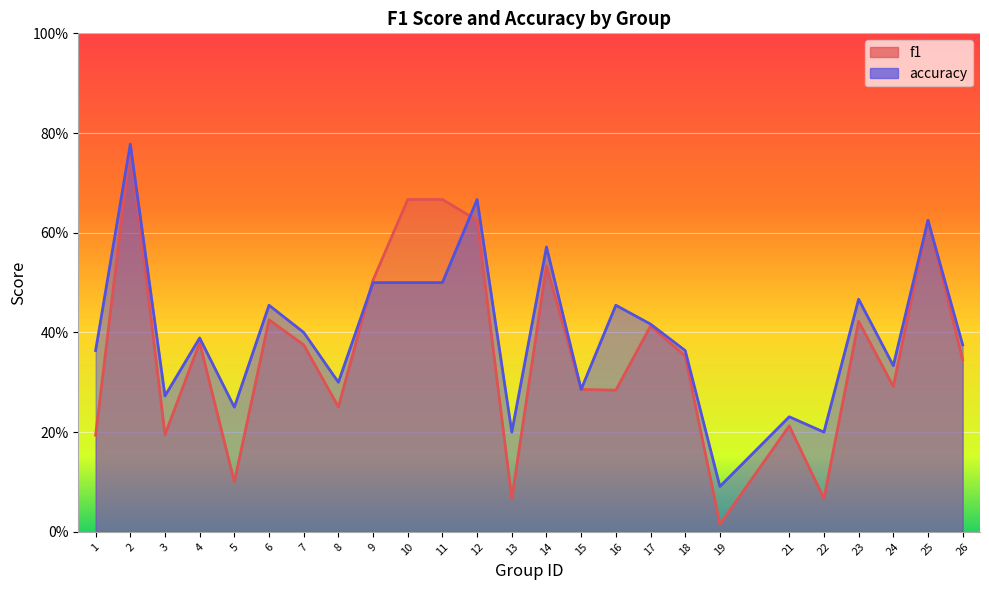

What are all the series names shown in the legend?

f1, accuracy